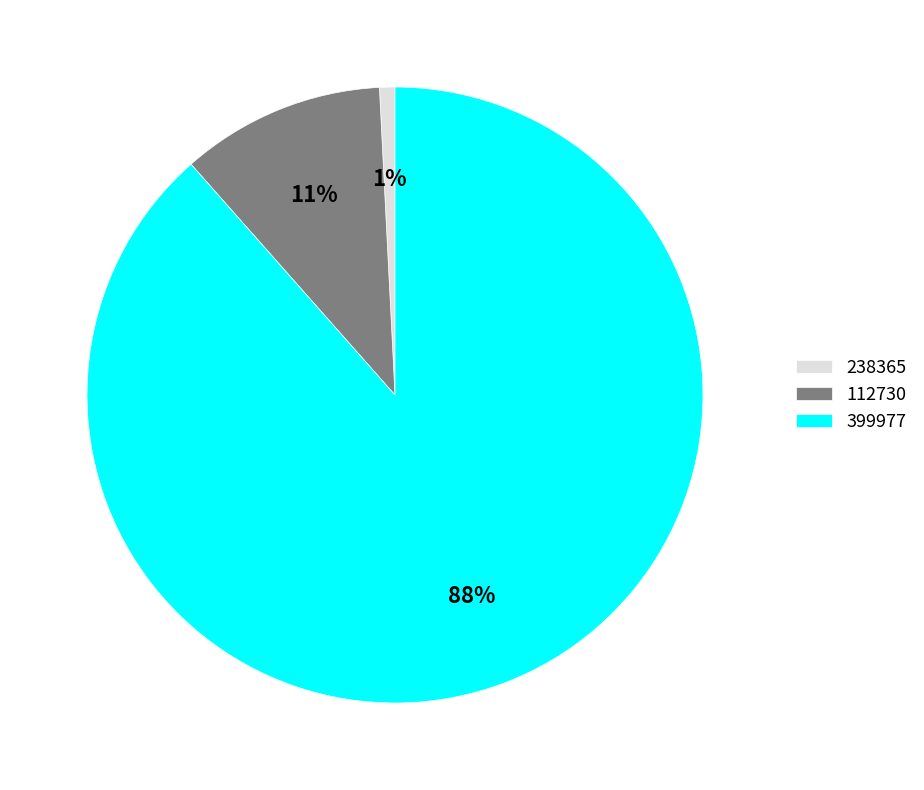

Which has a higher value, 112730 or 399977?

399977